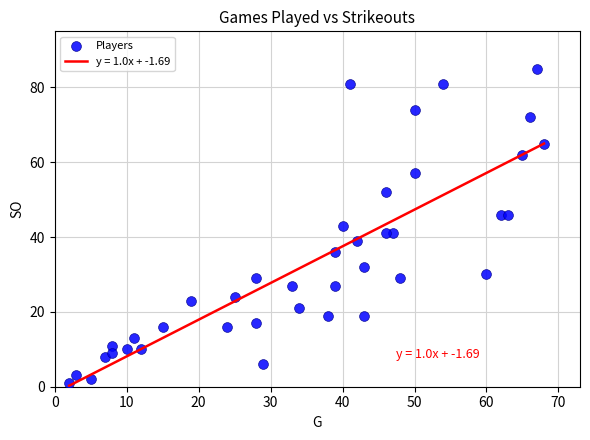

What is the range of X values (max minus min)?

66